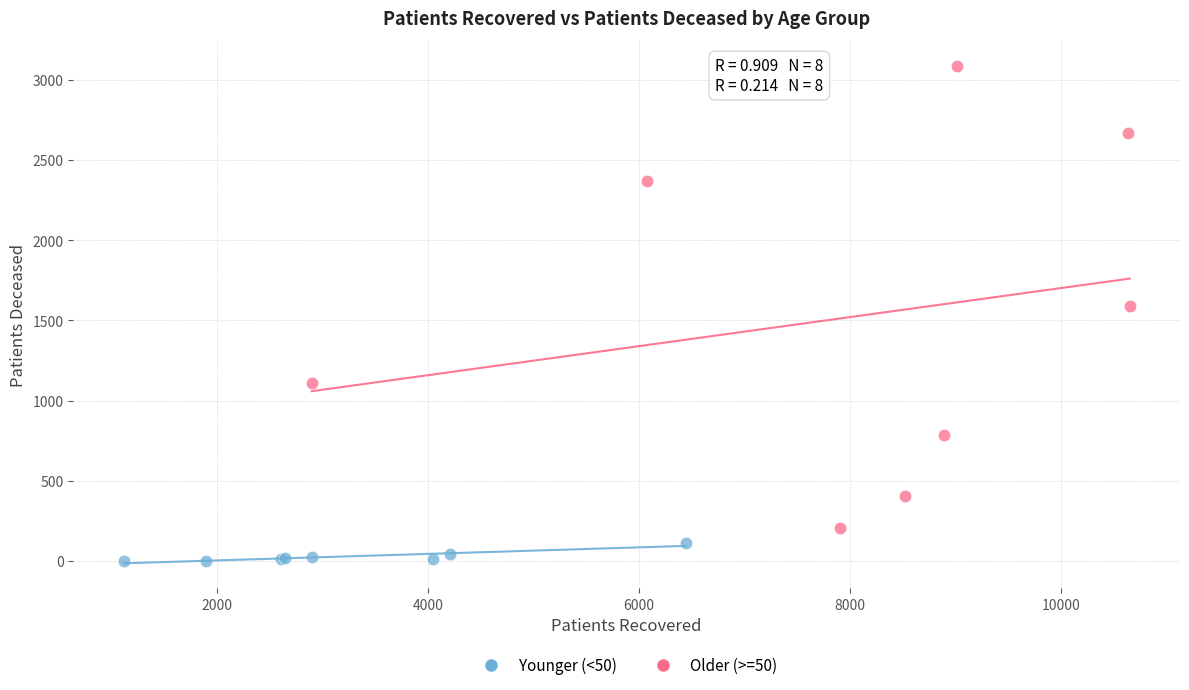

Which series has the widest spread of Y values?

Older (>=50)